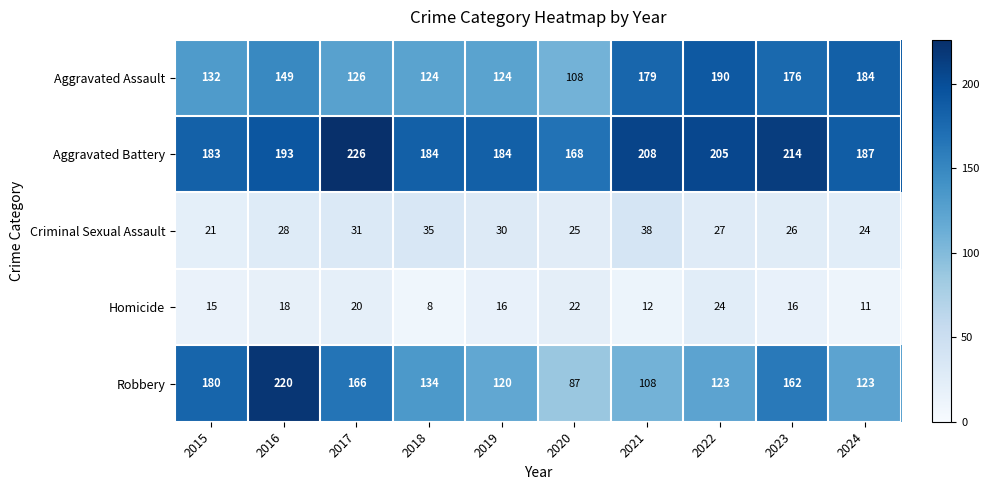

Which category has the lowest value in the Criminal Sexual Assault series?

2015